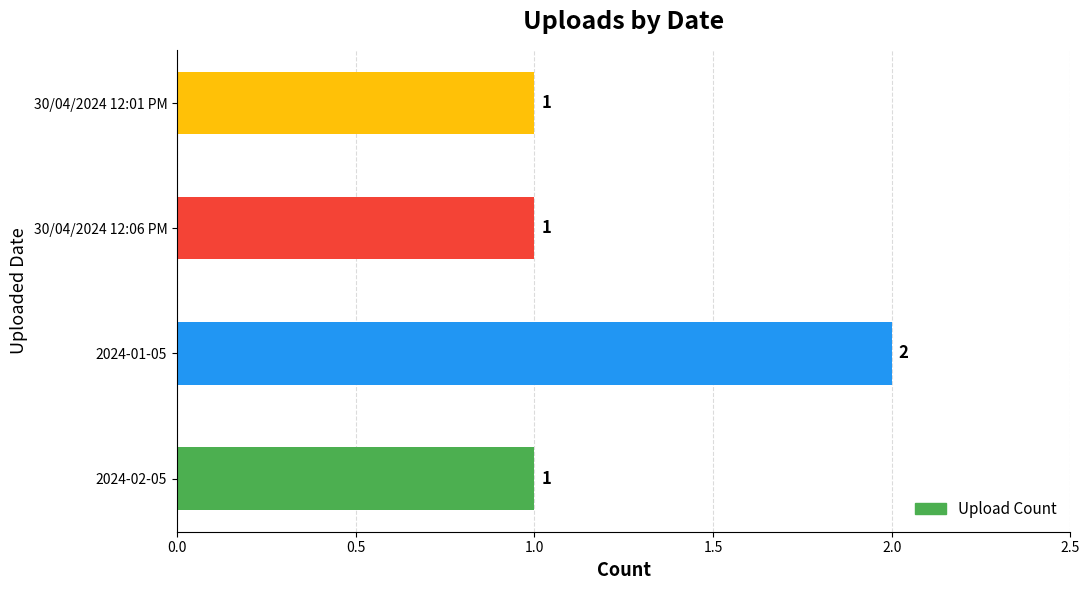

How many bars are there in total?

4